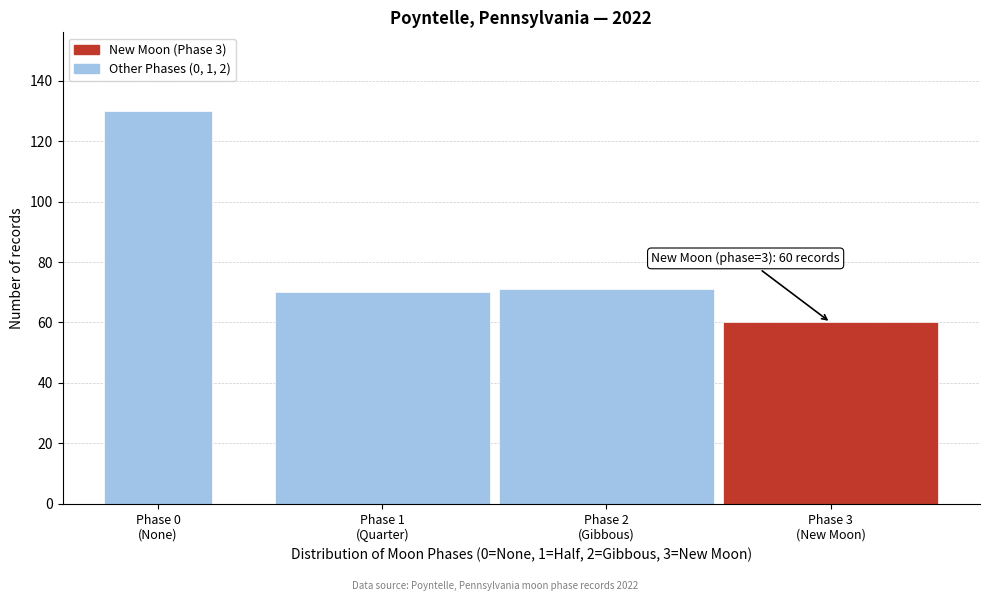

Reading left to right, transcribe all the data shown in this chart.

130	70	71	60